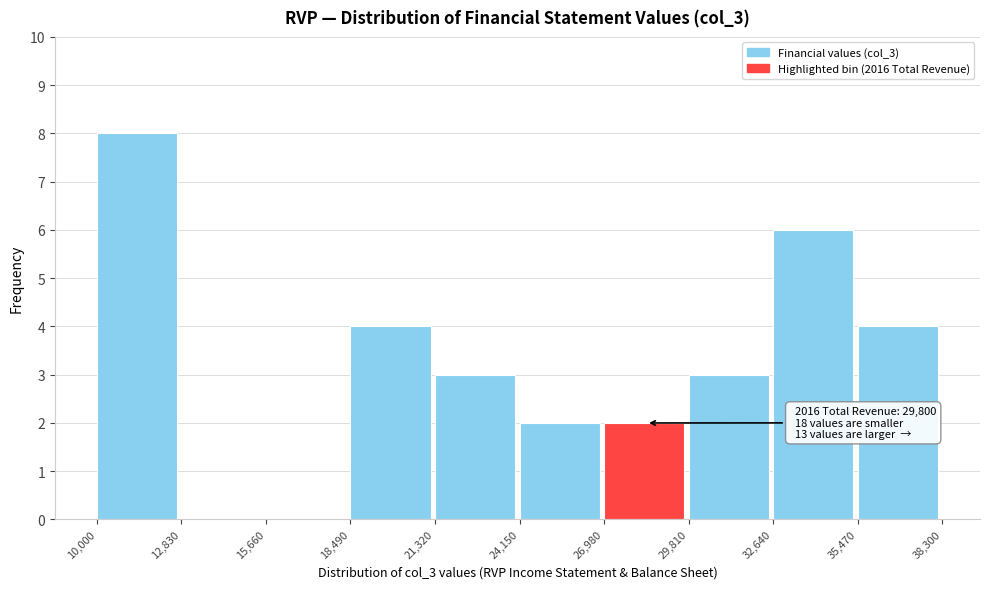

Which range on the x-axis has the tallest bar?

10,000 to 12,830